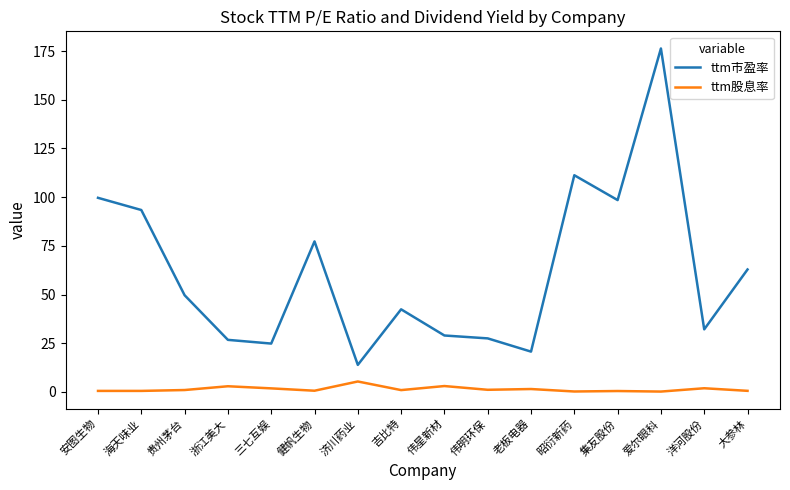

What position from the left is 老板电器?

11